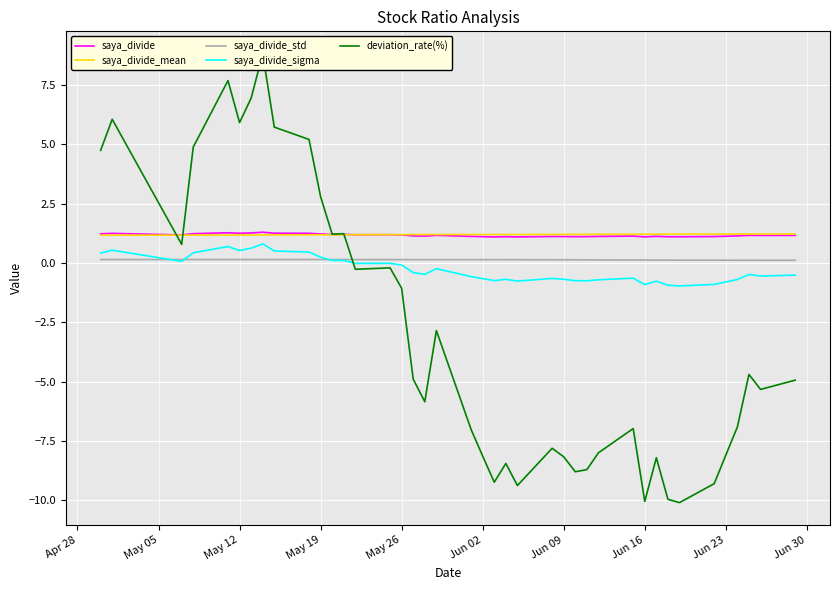

Is the value of deviation_rate(%) at 14 greater than the value of saya_divide_sigma at 31?

Yes